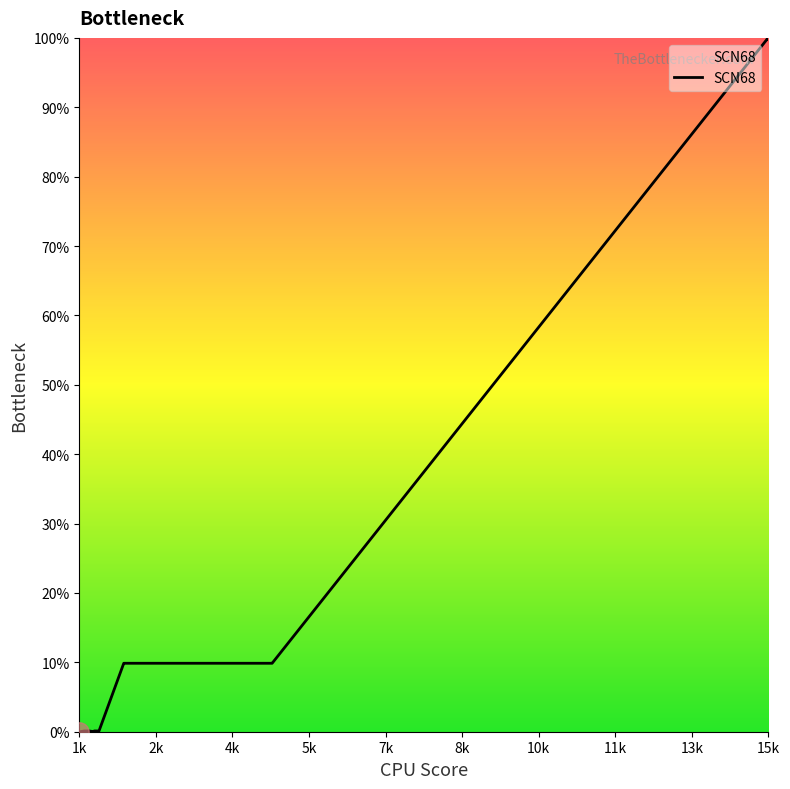

What is the greatest value displayed?

100.0